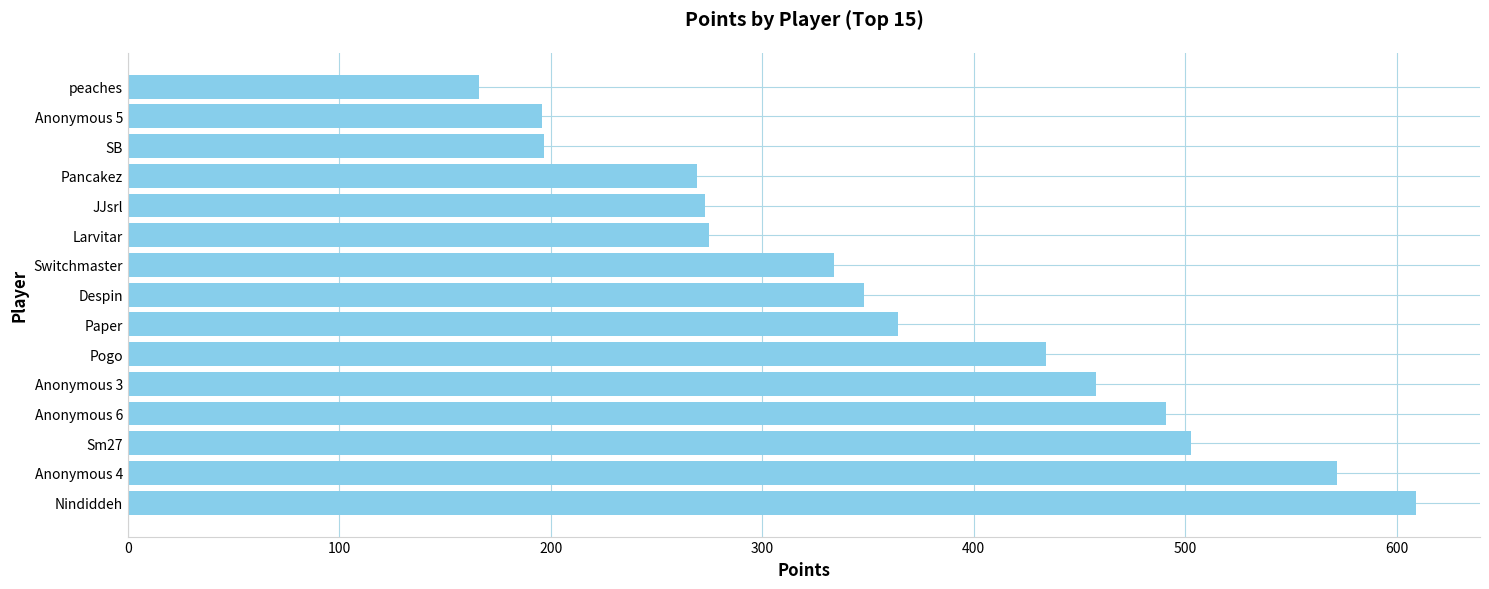

What is the sum of all values?

5489